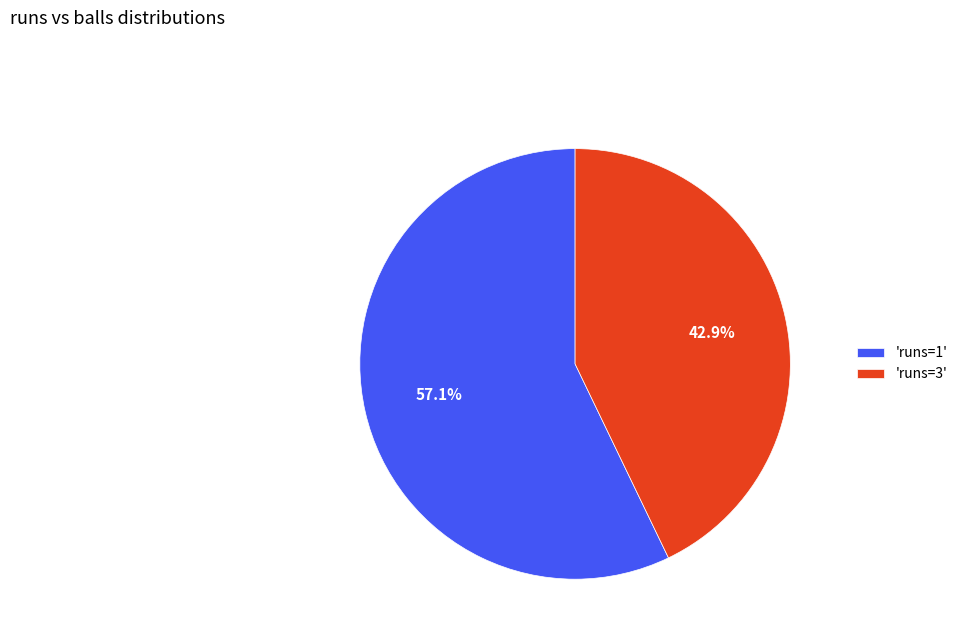

Is there any slice that represents more than half of the pie?

Yes